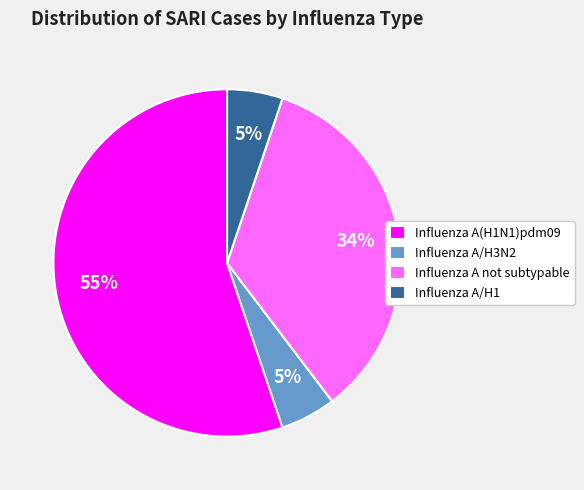

To the nearest percent, what is the difference between the Influenza A/H3N2 and Influenza A not subtypable slice percentages?

29%